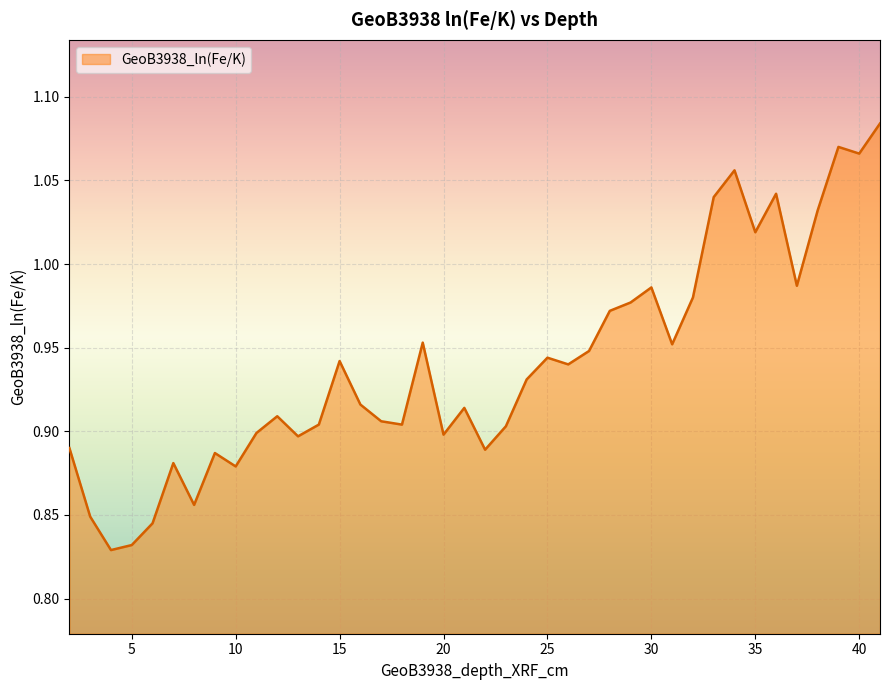

What is the difference between the maximum and minimum values?

0.3